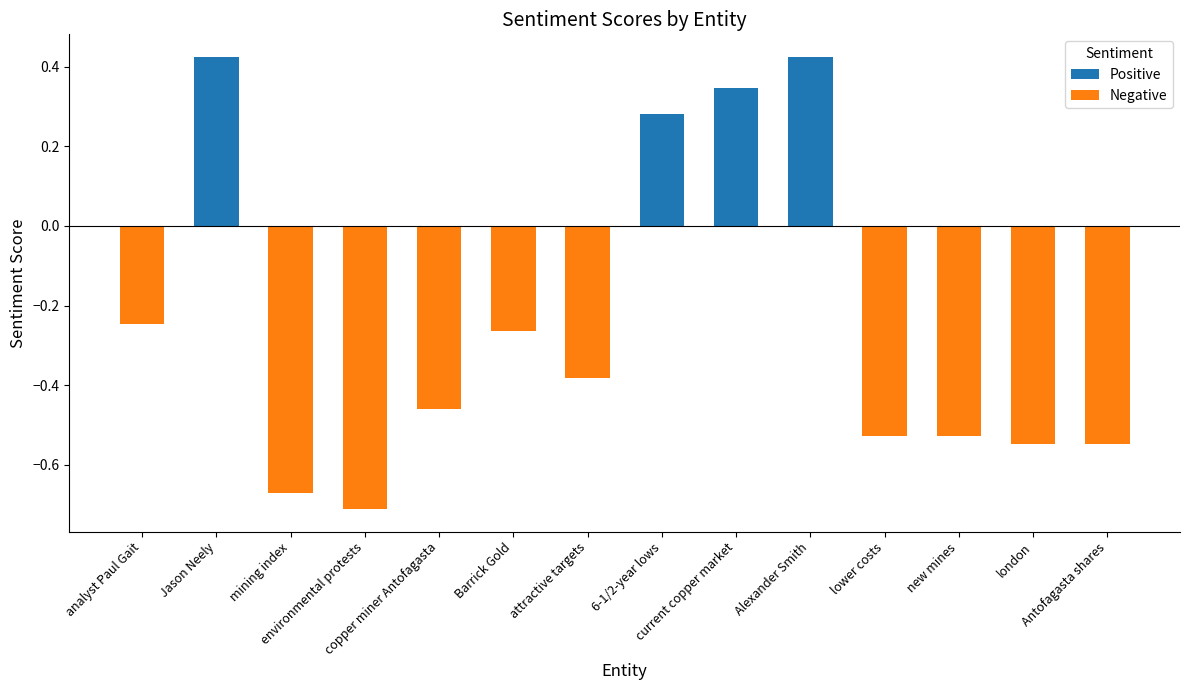

How many values are between 0 and 1?

4